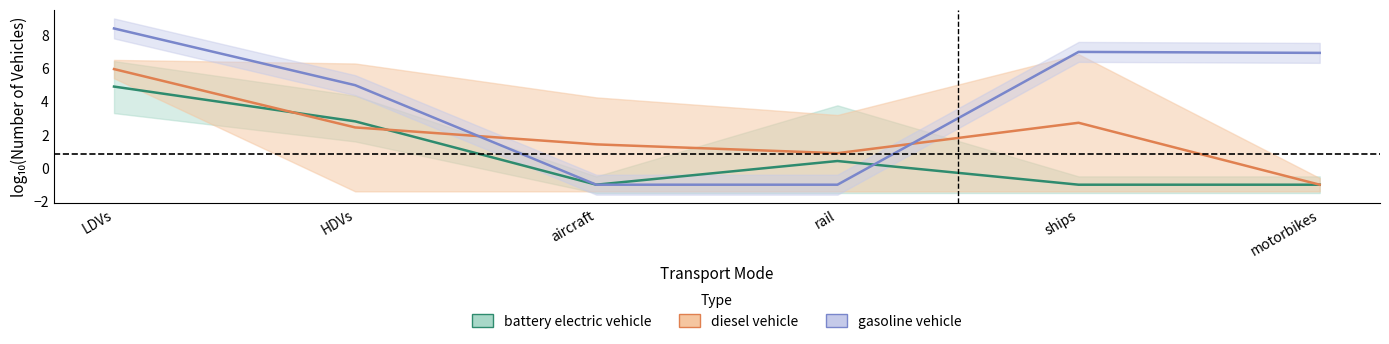

What is the difference between the highest and lowest values at rail?

1.9